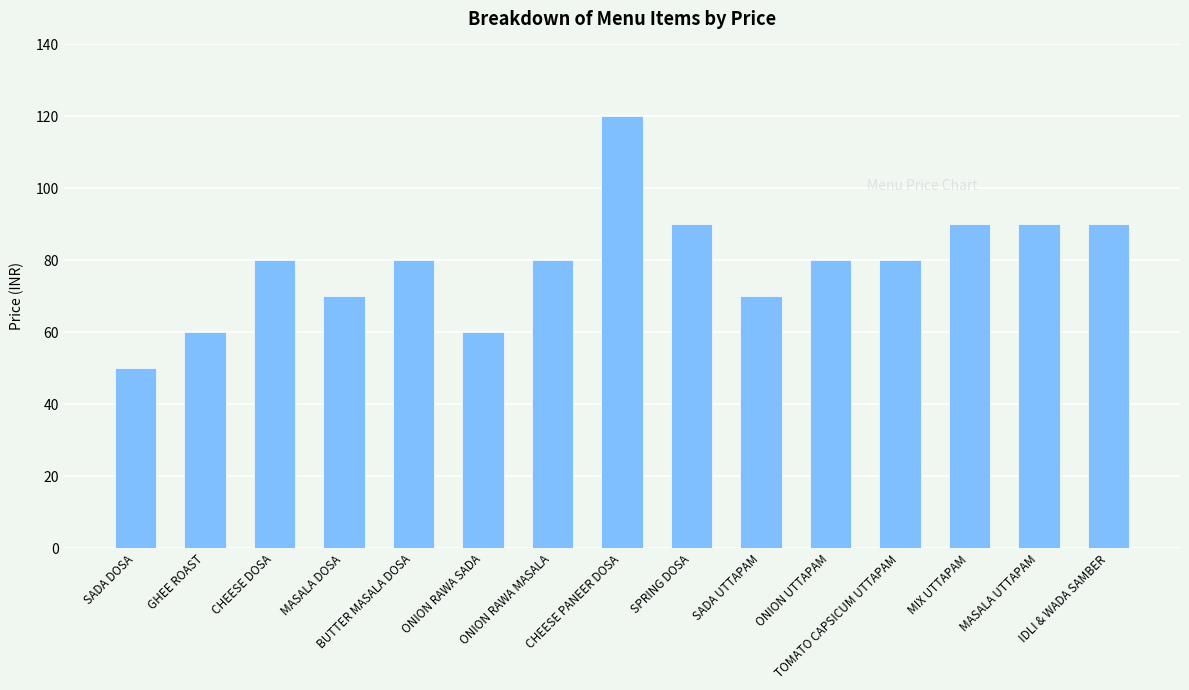

What is the sum of all values?

1190